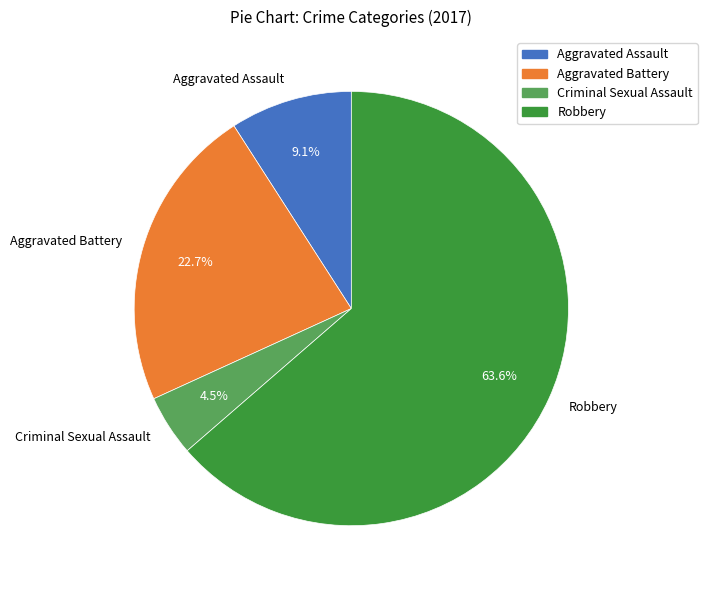

To the nearest percent, what is the difference between the Criminal Sexual Assault and Robbery slice percentages?

59%